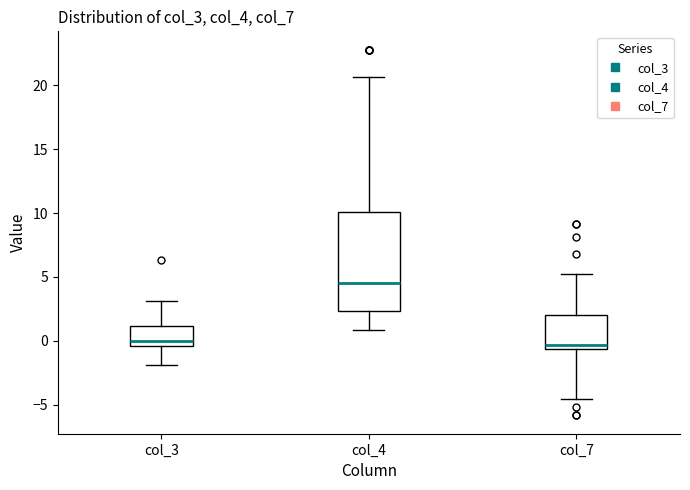

Reading left to right, read every box against the y-axis: the position of its median line, the range the box covers, and the ends of its whiskers. The values are not printed on the chart, so give them approximately, as read against the axis.

col_3: median 0.0, box -0.5 to 1.0, whiskers -2.0 to 3.0
col_4: median 4.5, box 2.5 to 10.0, whiskers 1.0 to 20.5
col_7: median -0.5 (just above the box's lower edge), box -0.5 to 2.0, whiskers -4.5 to 5.0